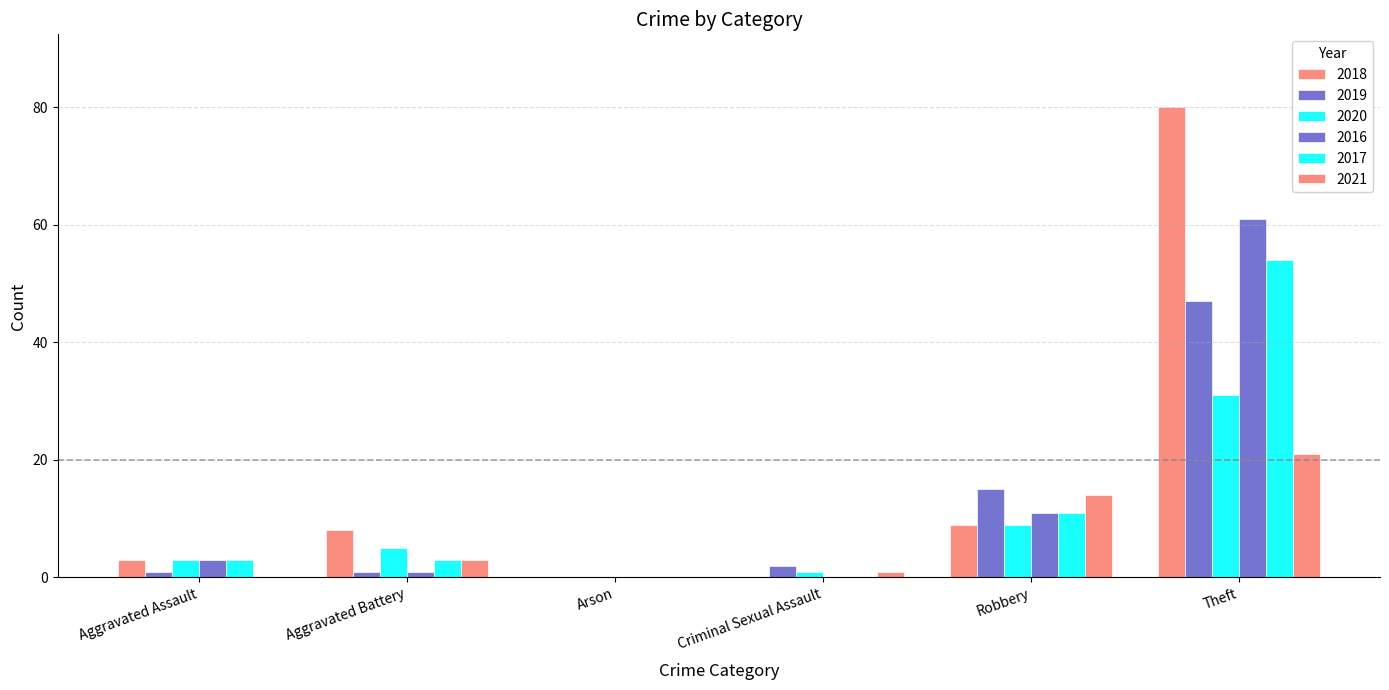

At which category does the chart reach its peak across all series?

Theft